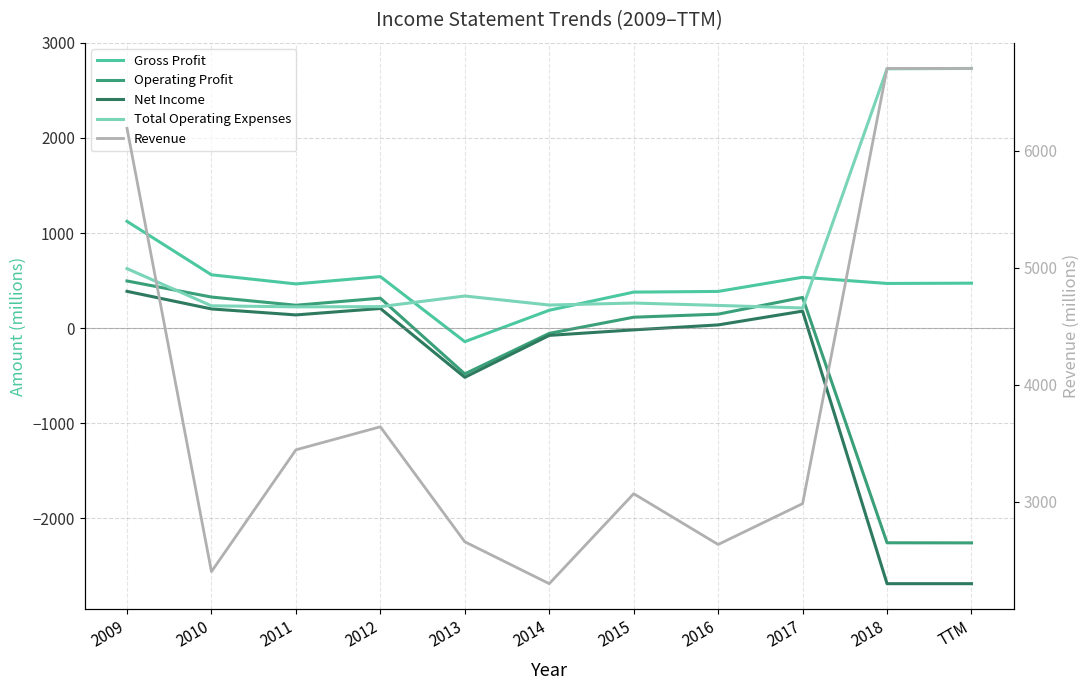

What is the difference between the second highest and minimum values in the Net Income series?

2894